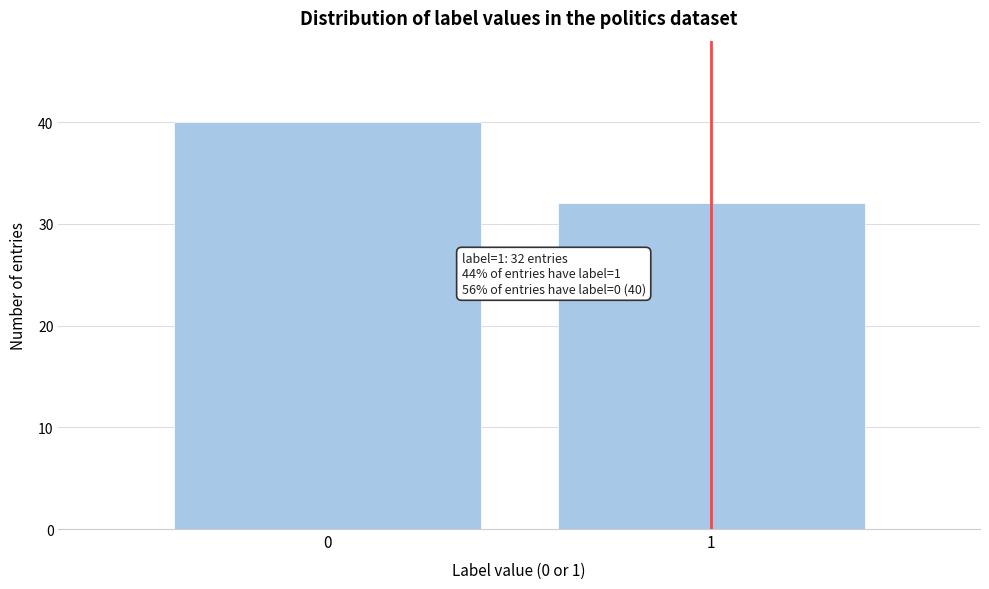

Reading right to left, transcribe all the data shown in this chart.

32	40